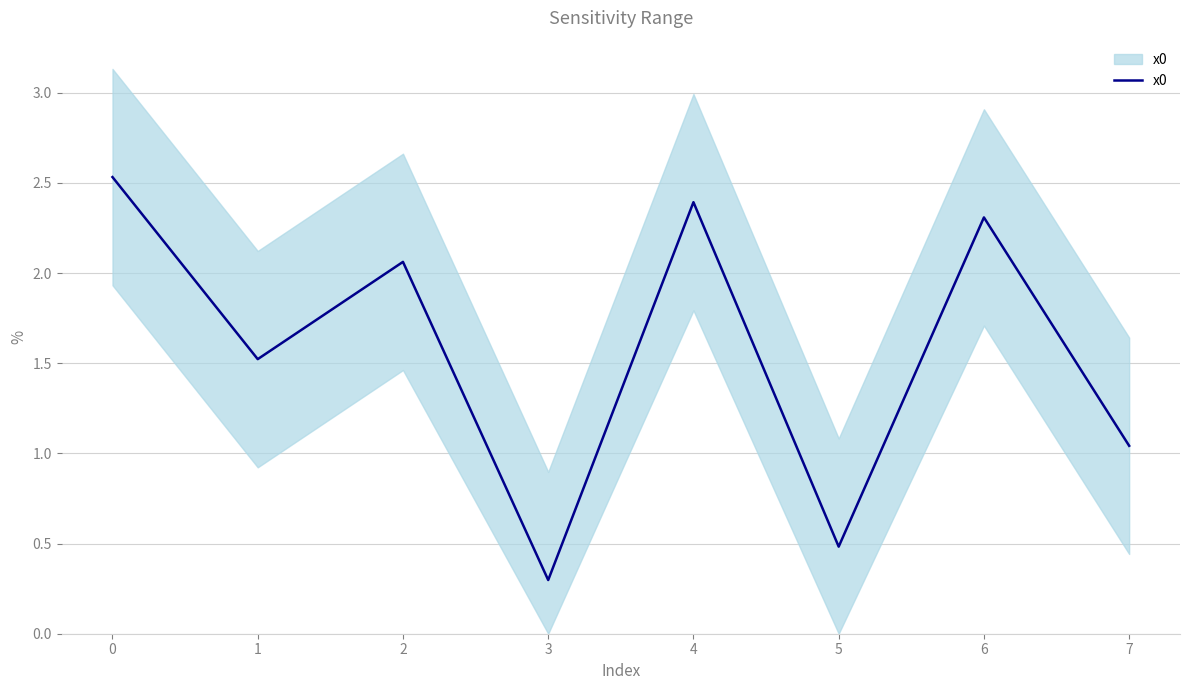

What is the average value?

1.6